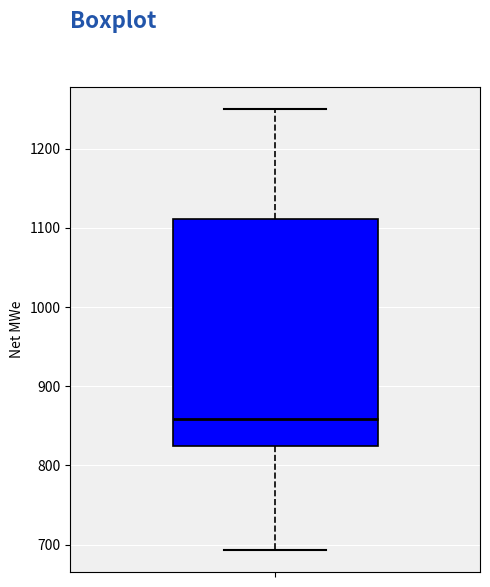

Read this box plot against the y-axis: the position of the median line, the range covered by the box, and the ends of both whiskers. The values are not printed on the chart, so give them approximately, as read against the axis.

median 860, box 830 to 1110, whiskers 690 to 1250